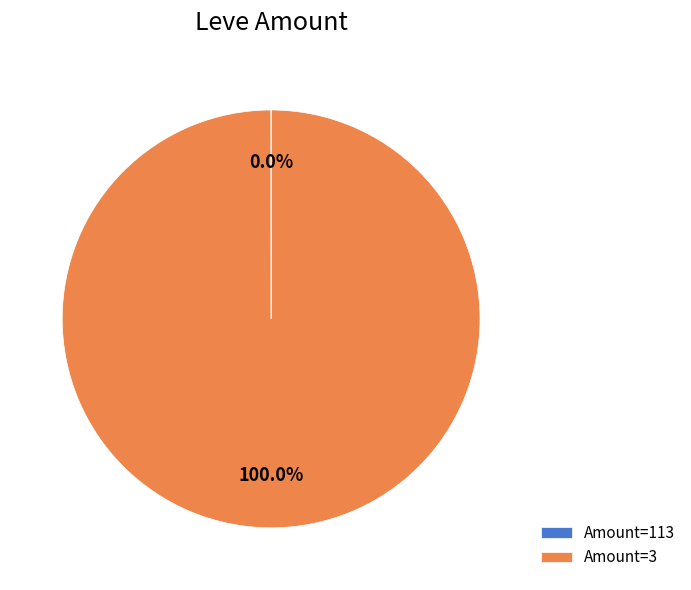

Is there a majority slice in this chart?

Yes